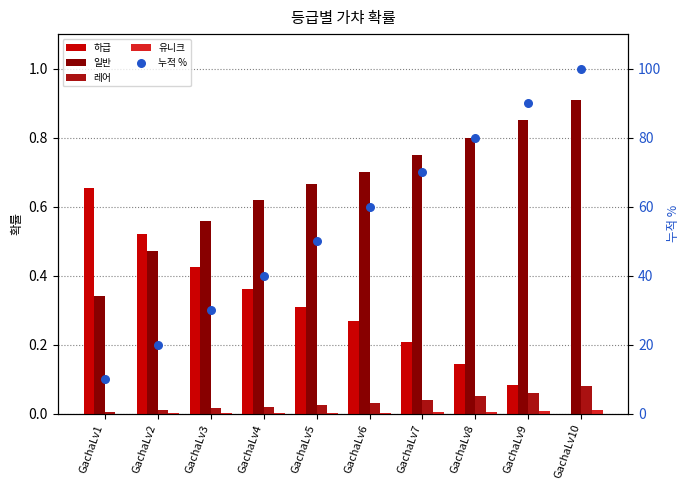

At how many categories does at least one series exceed 20?

8